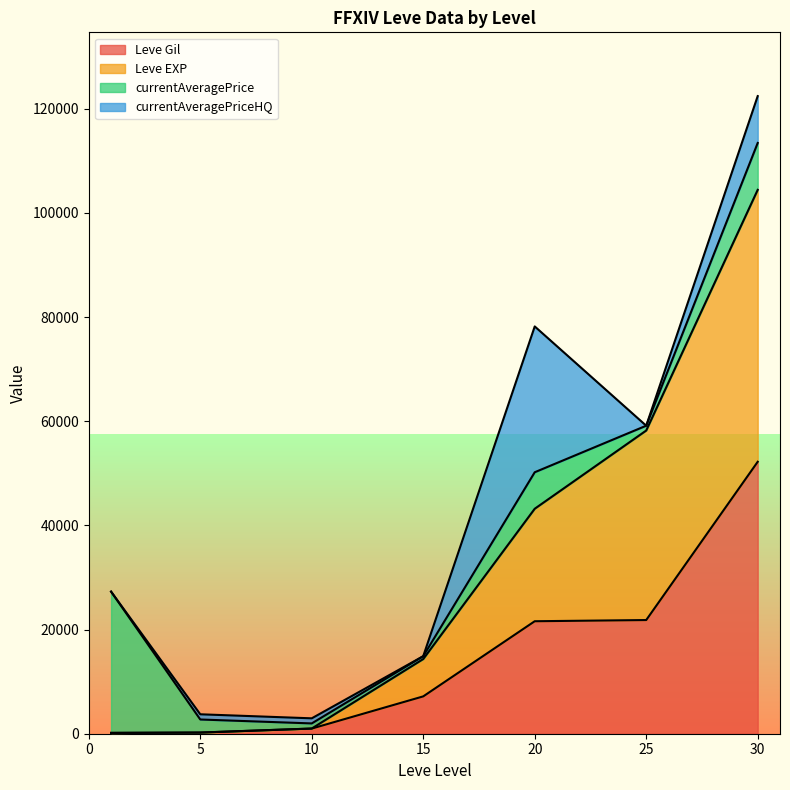

How many lines are shown in the chart?

4